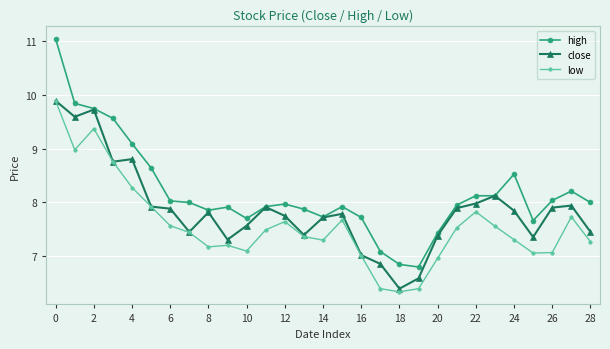

True or false: high has more than 1 points higher than both neighbors.

True